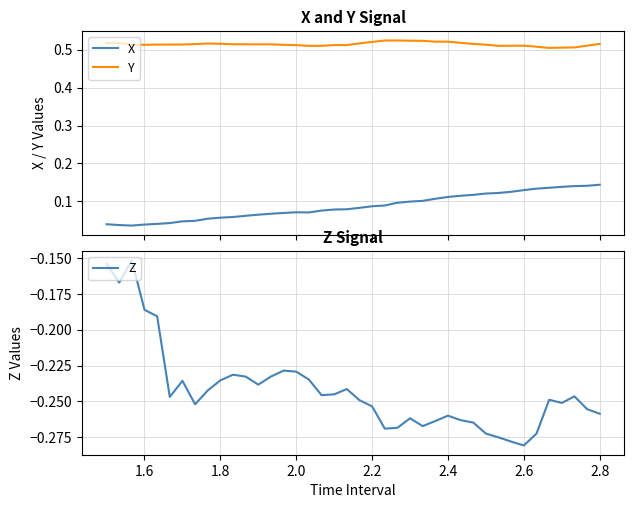

Reading left to right, extract all data points from this chart.

X: 0.0	0.0	0.0	0.0	0.0	0.0	0.0	0.0	0.1	0.1	0.1	0.1	0.1	0.1	0.1	0.1	0.1	0.1	0.1	0.1	0.1	0.1	0.1	0.1	0.1	0.1	0.1	0.1	0.1	0.1	0.1	0.1	0.1	0.1	0.1	0.1	0.1	0.1	0.1	0.1
Y: 0.5	0.5	0.5	0.5	0.5	0.5	0.5	0.5	0.5	0.5	0.5	0.5	0.5	0.5	0.5	0.5	0.5	0.5	0.5	0.5	0.5	0.5	0.5	0.5	0.5	0.5	0.5	0.5	0.5	0.5	0.5	0.5	0.5	0.5	0.5	0.5	0.5	0.5	0.5	0.5
Z: -0.2	-0.2	-0.2	-0.2	-0.2	-0.2	-0.2	-0.3	-0.2	-0.2	-0.2	-0.2	-0.2	-0.2	-0.2	-0.2	-0.2	-0.2	-0.2	-0.2	-0.2	-0.3	-0.3	-0.3	-0.3	-0.3	-0.3	-0.3	-0.3	-0.3	-0.3	-0.3	-0.3	-0.3	-0.3	-0.2	-0.3	-0.2	-0.3	-0.3